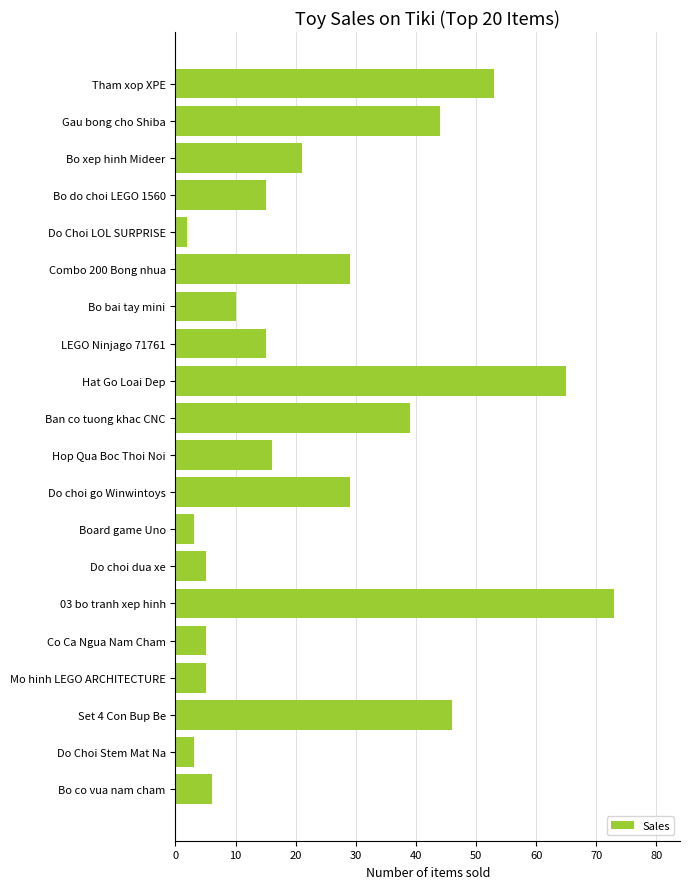

What is the maximum value shown in the chart?

73